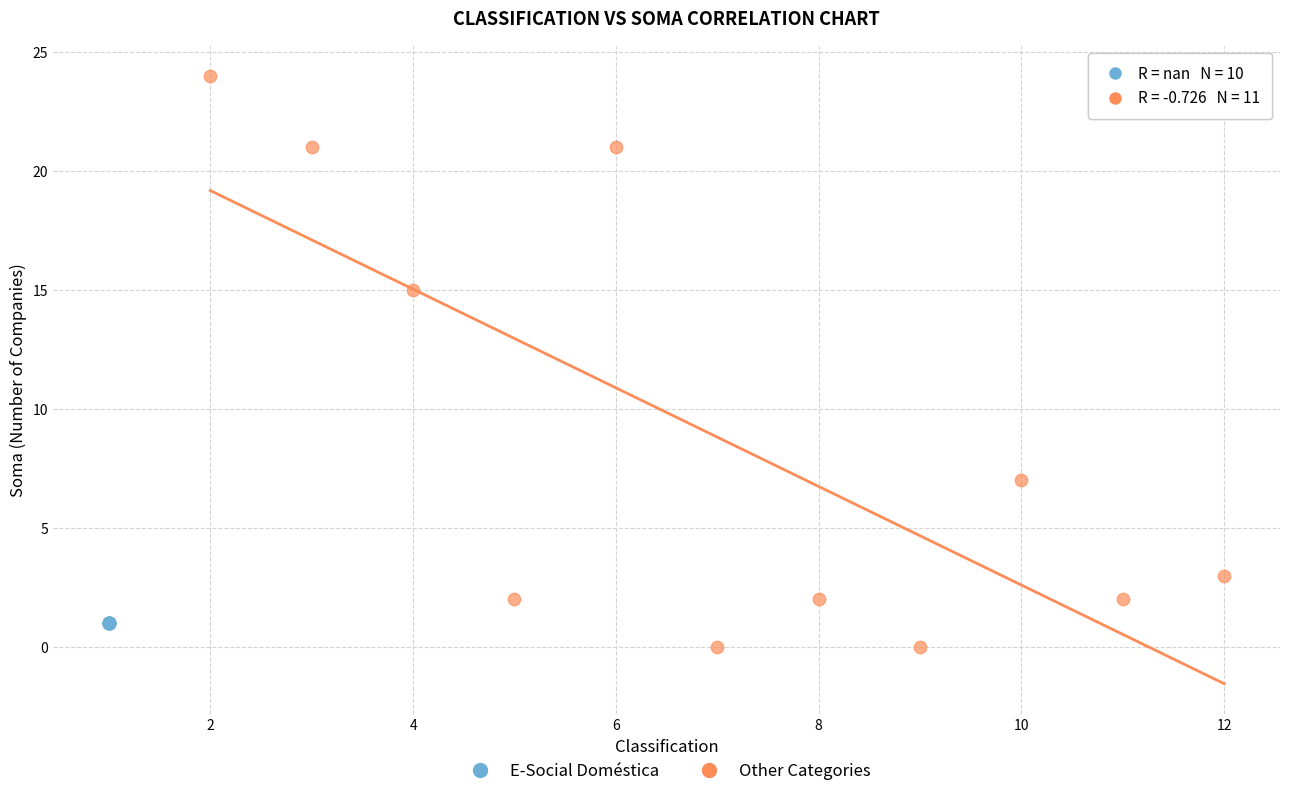

Which series contains the highest Y value?

Other Categories